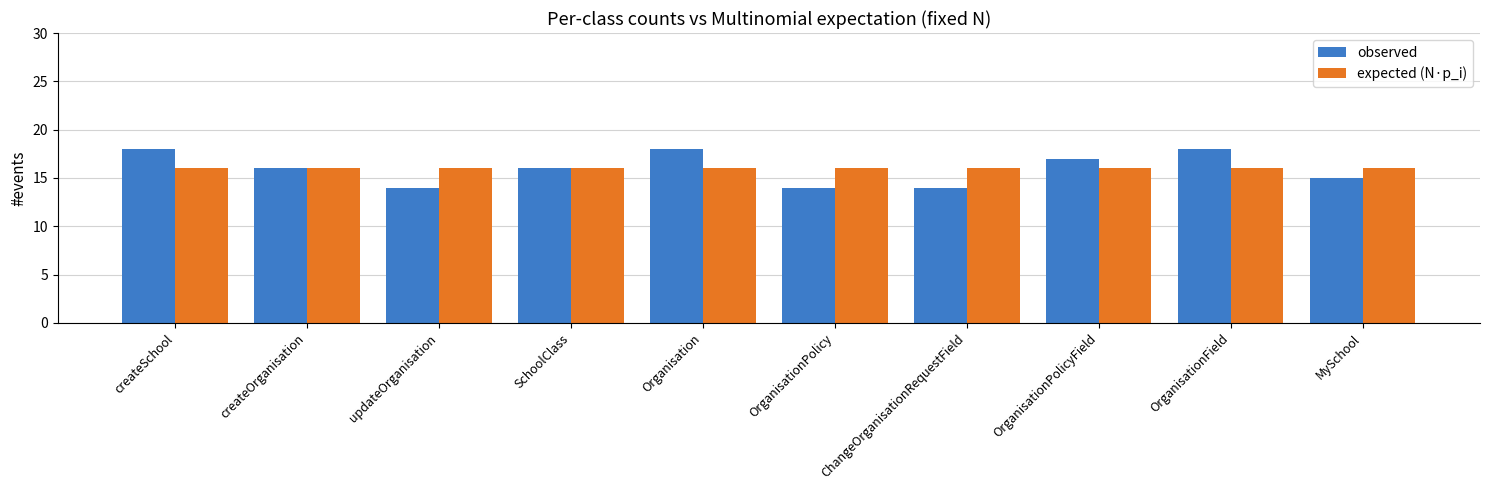

Does the chart contain stacked bars?

No